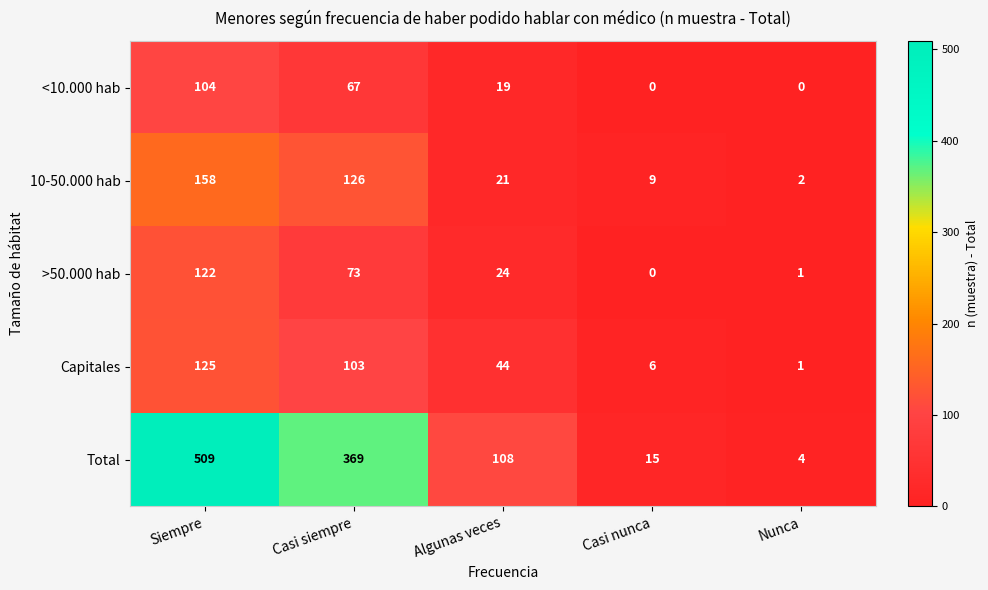

Rank the series at Casi siempre from lowest to highest value.

<10.000 hab, >50.000 hab, Capitales, 10-50.000 hab, Total